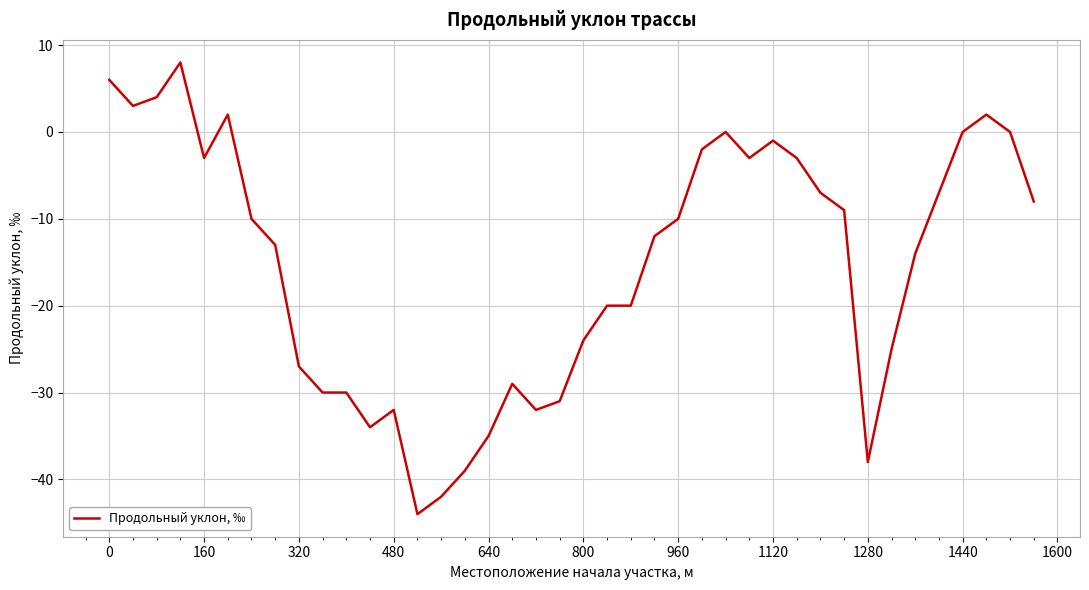

What is the minimum value shown in the chart?

-44